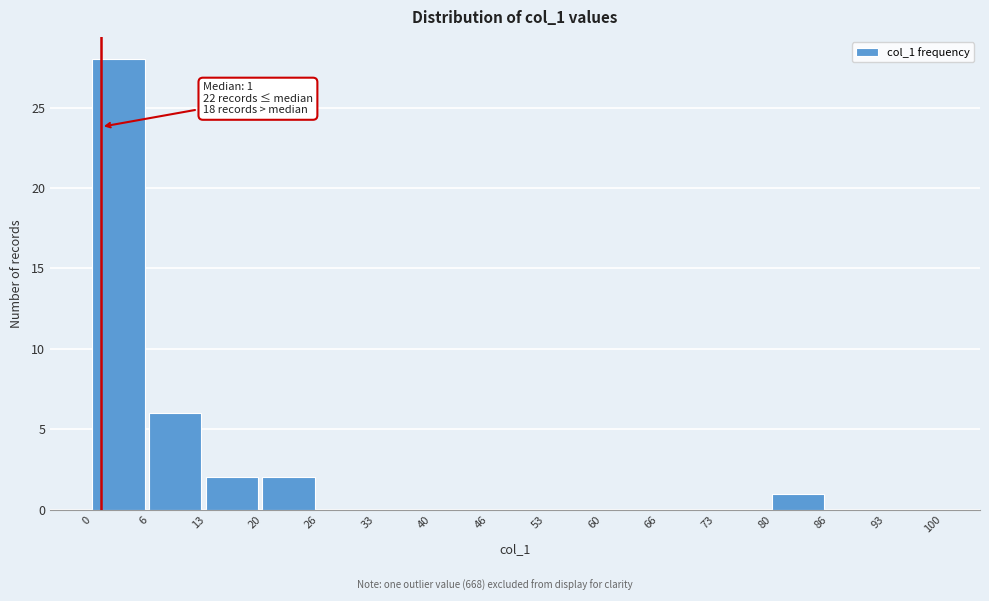

Over which range of the x-axis is the bar tallest?

0 to 6